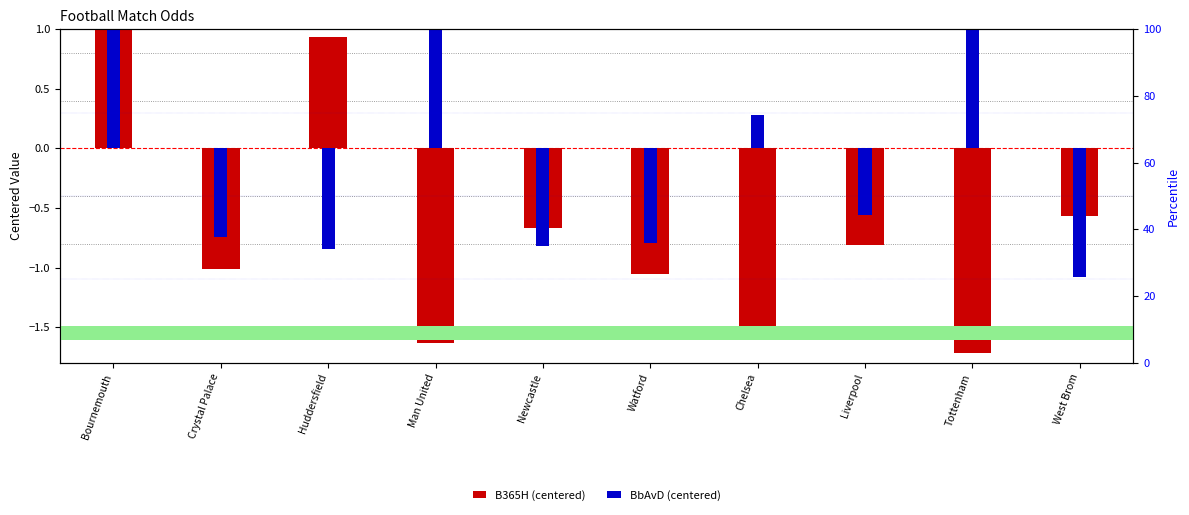

Rank the categories by B365H (centered) value from lowest to highest.

Tottenham, Man United, Chelsea, Watford, Crystal Palace, Liverpool, Newcastle, West Brom, Huddersfield, Bournemouth